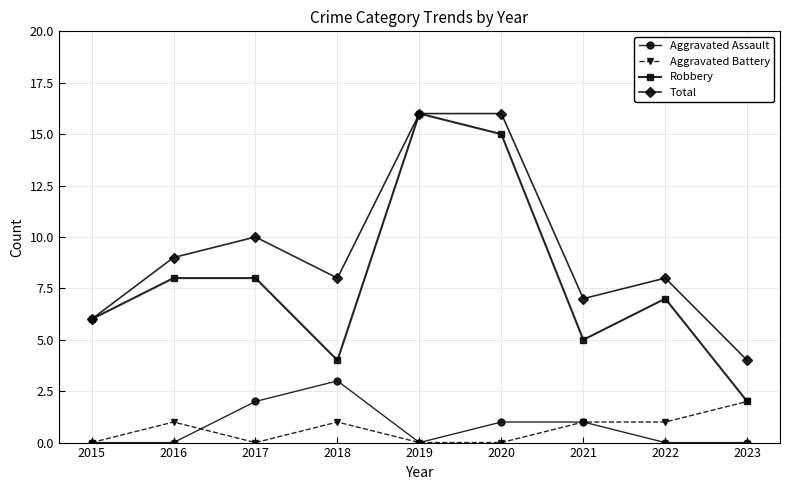

Reading left to right, extract all data points from this chart.

Aggravated Assault: 2015=0	2016=0	2017=2	2018=3	2019=0	2020=1	2021=1	2022=0	2023=0
Aggravated Battery: 2015=0	2016=1	2017=0	2018=1	2019=0	2020=0	2021=1	2022=1	2023=2
Robbery: 2015=6	2016=8	2017=8	2018=4	2019=16	2020=15	2021=5	2022=7	2023=2
Total: 2015=6	2016=9	2017=10	2018=8	2019=16	2020=16	2021=7	2022=8	2023=4